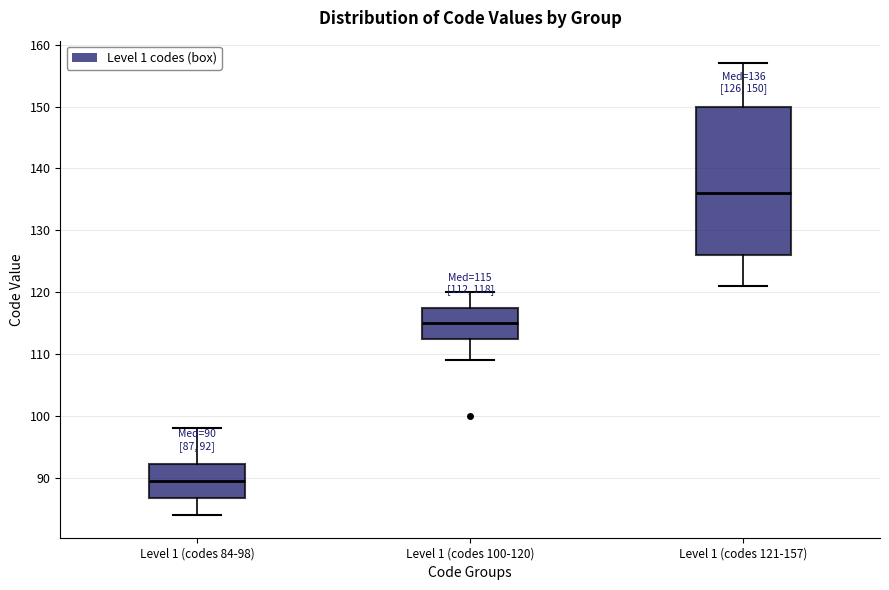

Which box has the lowest median line?

Level 1 (codes 84-98)